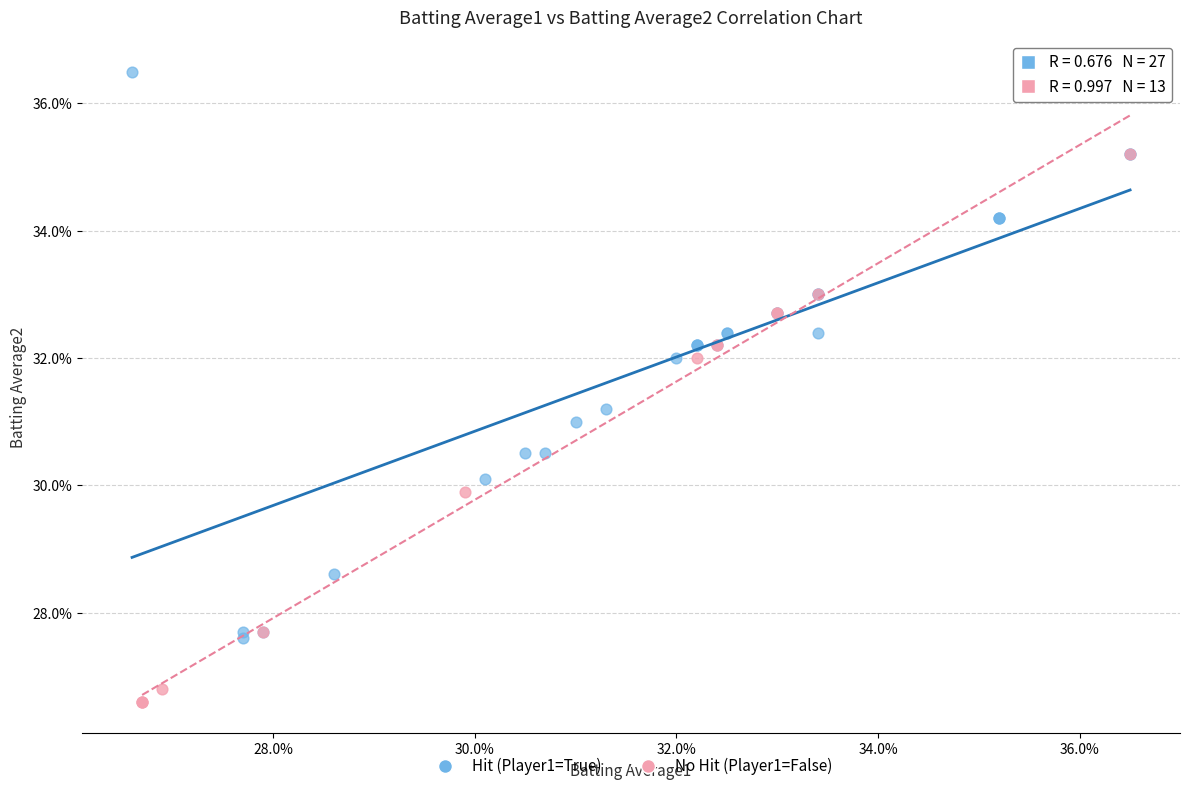

What are all the series names shown in the legend?

Hit (Player1=True), No Hit (Player1=False)